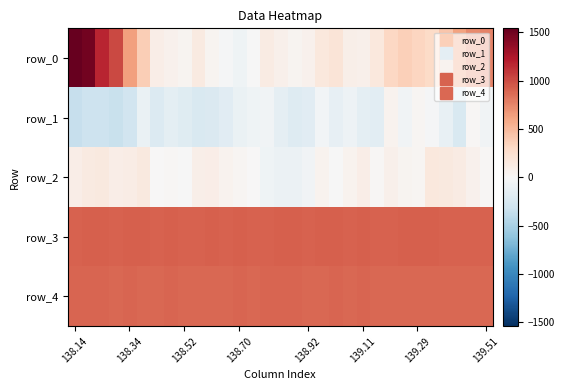

What is the difference between the second highest and second lowest values in the row_4 series?

17